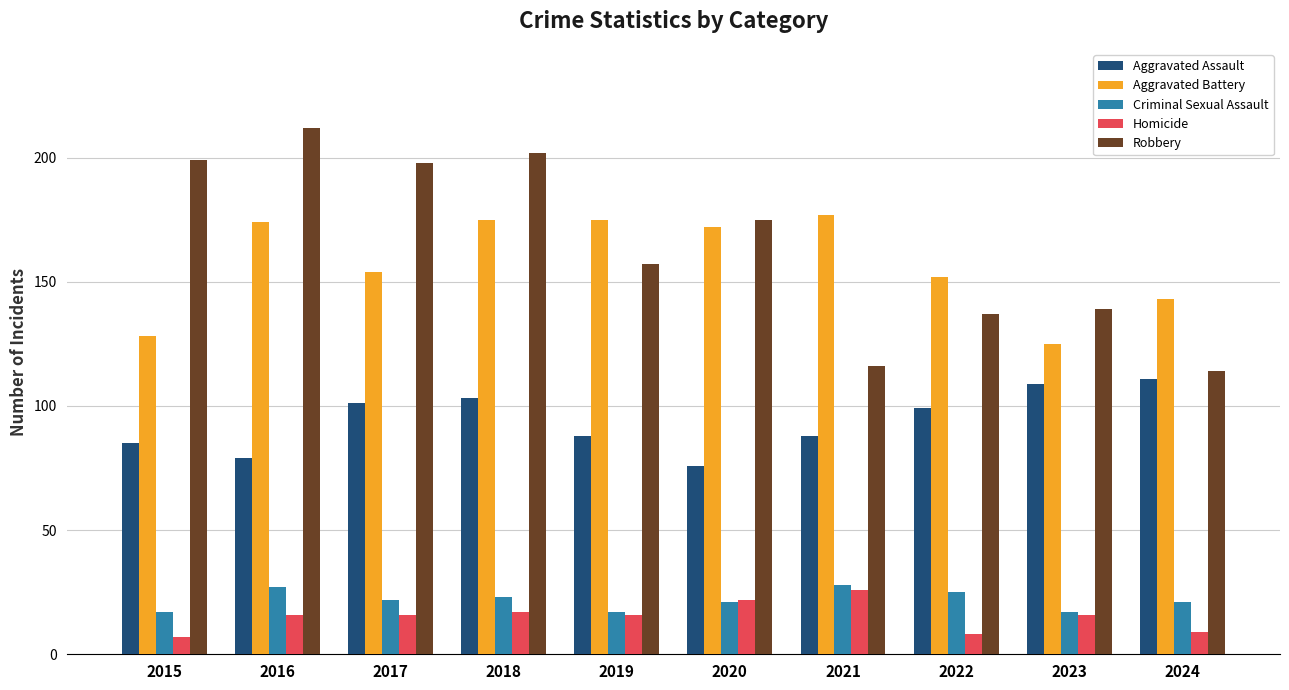

Reading left to right, list all the values displayed in this chart.

Aggravated Assault: 85	79	101	103	88	76	88	99	109	111
Aggravated Battery: 128	174	154	175	175	172	177	152	125	143
Criminal Sexual Assault: 17	27	22	23	17	21	28	25	17	21
Homicide: 7	16	16	17	16	22	26	8	16	9
Robbery: 199	212	198	202	157	175	116	137	139	114